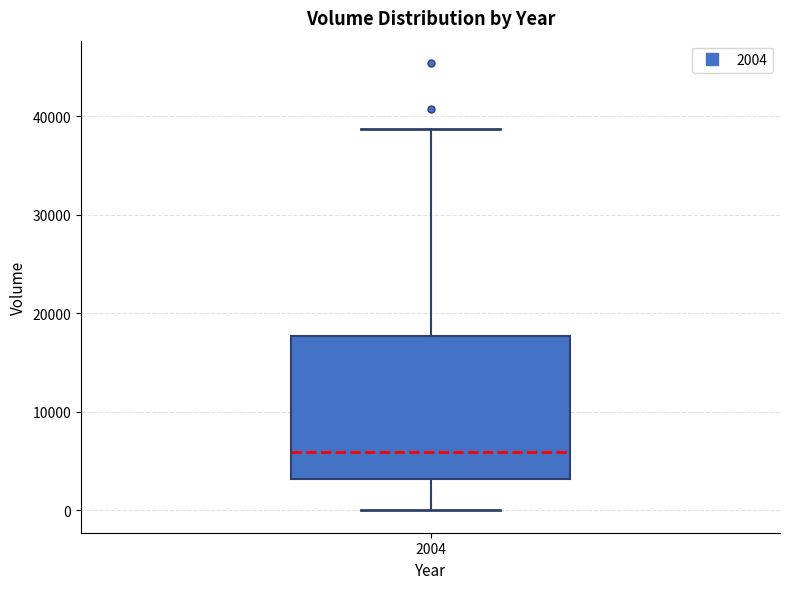

Read this box plot against the y-axis: the position of the median line, the range covered by the box, and the ends of both whiskers. The values are not printed on the chart, so give them approximately, as read against the axis.

median 6000, box 3000 to 18000, whiskers 0 to 39000